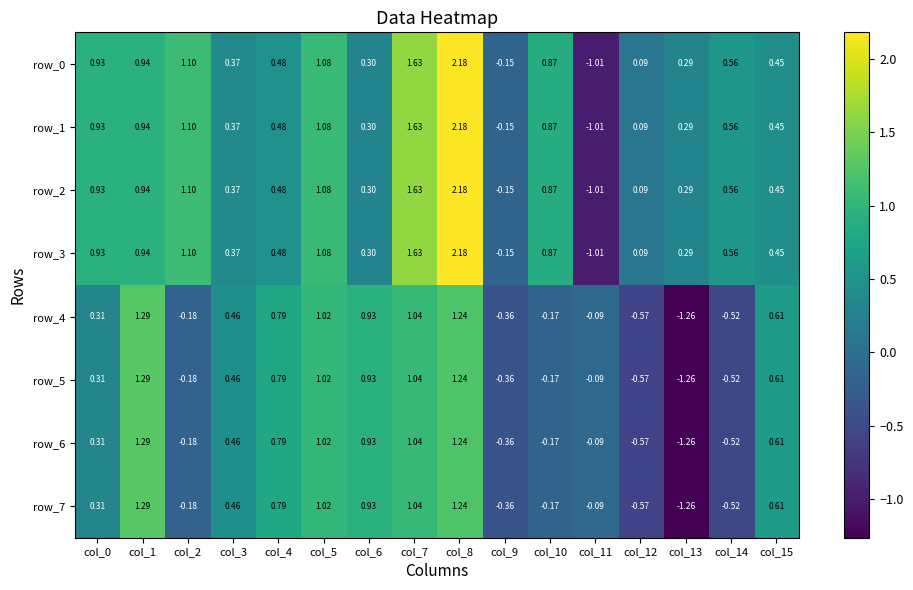

Is the value of row_0 at col_6 greater than the value of row_3 at col_1?

No